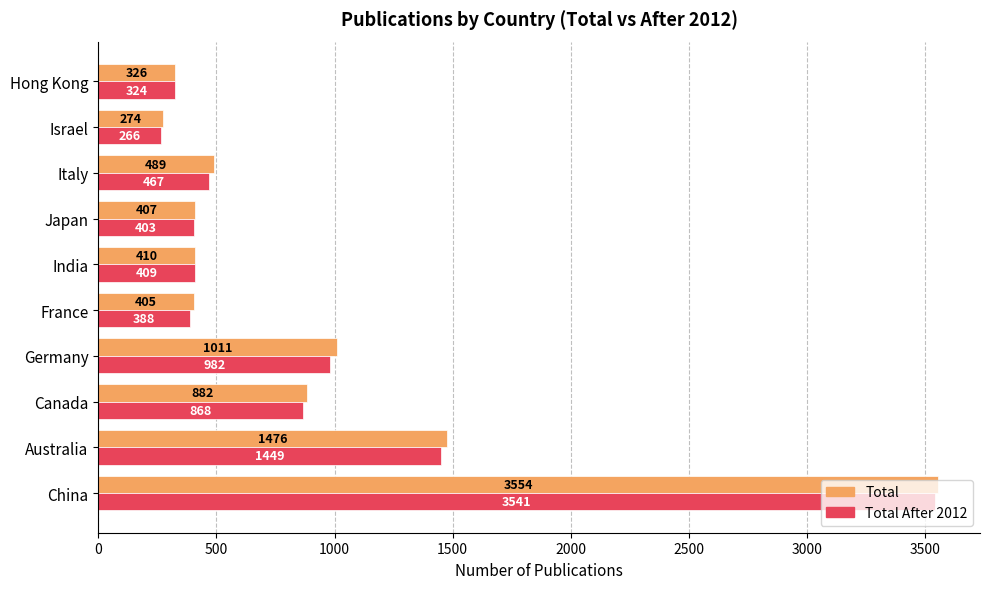

At which category is the sum across all series the highest?

China